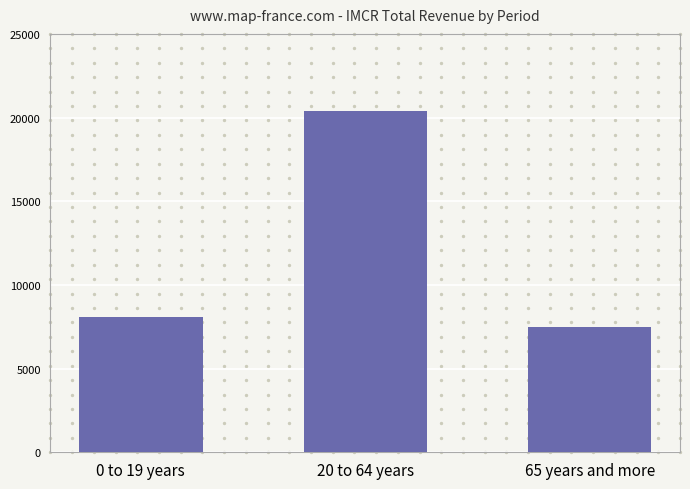

What is the change in value from 0 to 19 years to 20 to 64 years?

+12300